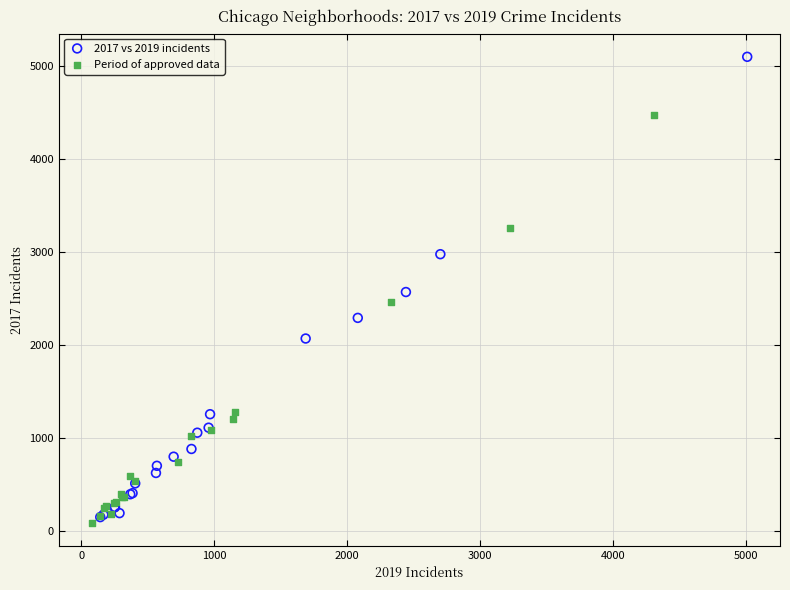

Which series reaches the maximum Y coordinate?

2017 vs 2019 incidents